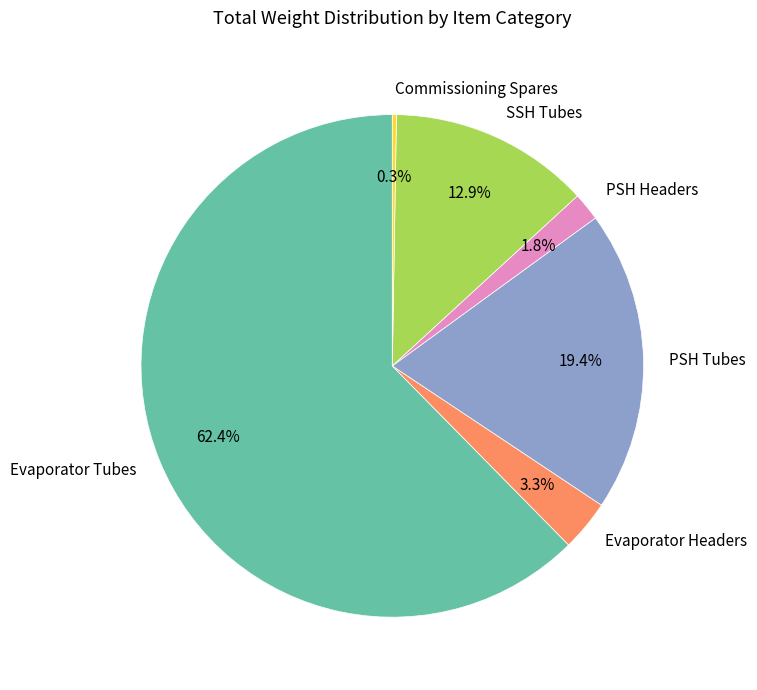

Which slice is the largest?

Evaporator Tubes